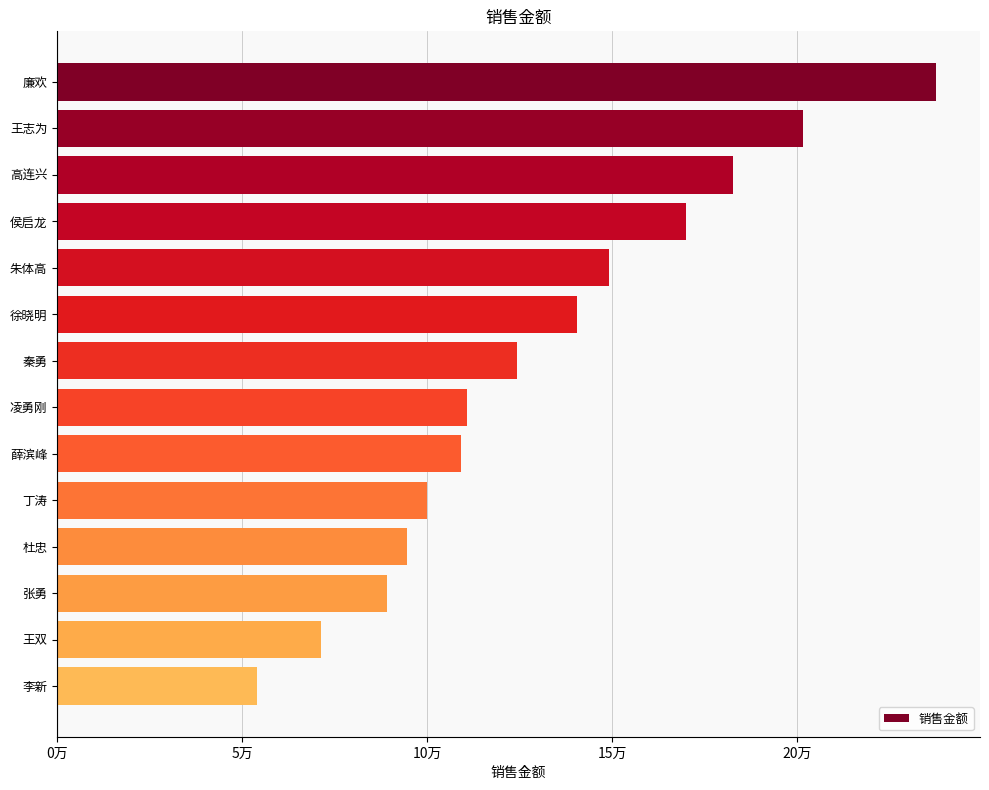

Does the chart contain stacked bars?

No